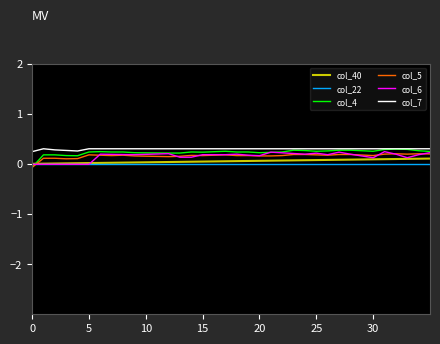

What is the maximum value shown in the chart?

0.3